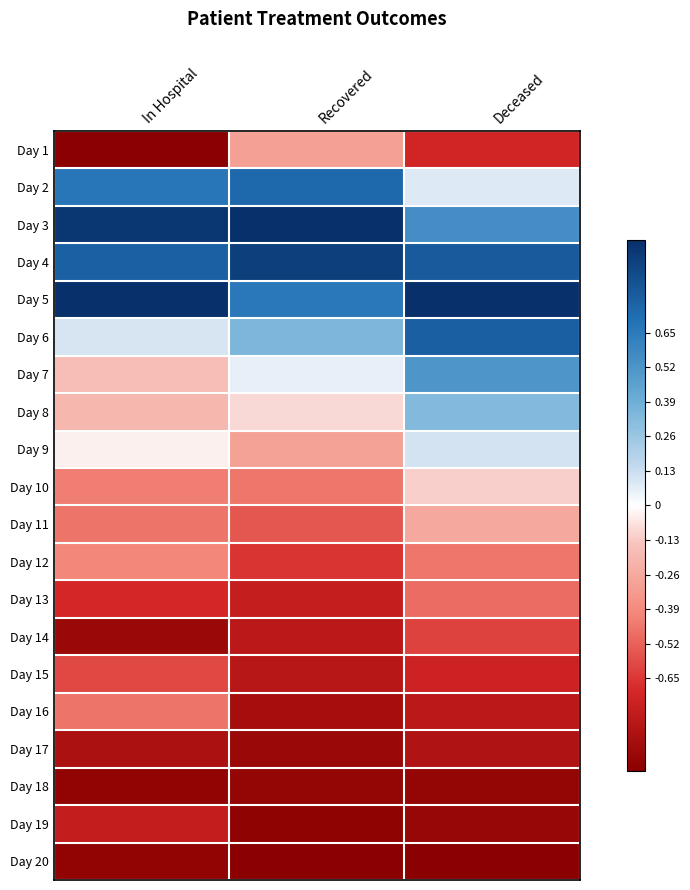

Rank the series at In Hospital from lowest to highest value.

Day 1, Day 18, Day 20, Day 14, Day 17, Day 19, Day 13, Day 15, Day 11, Day 16, Day 10, Day 12, Day 8, Day 7, Day 9, Day 6, Day 2, Day 4, Day 3, Day 5